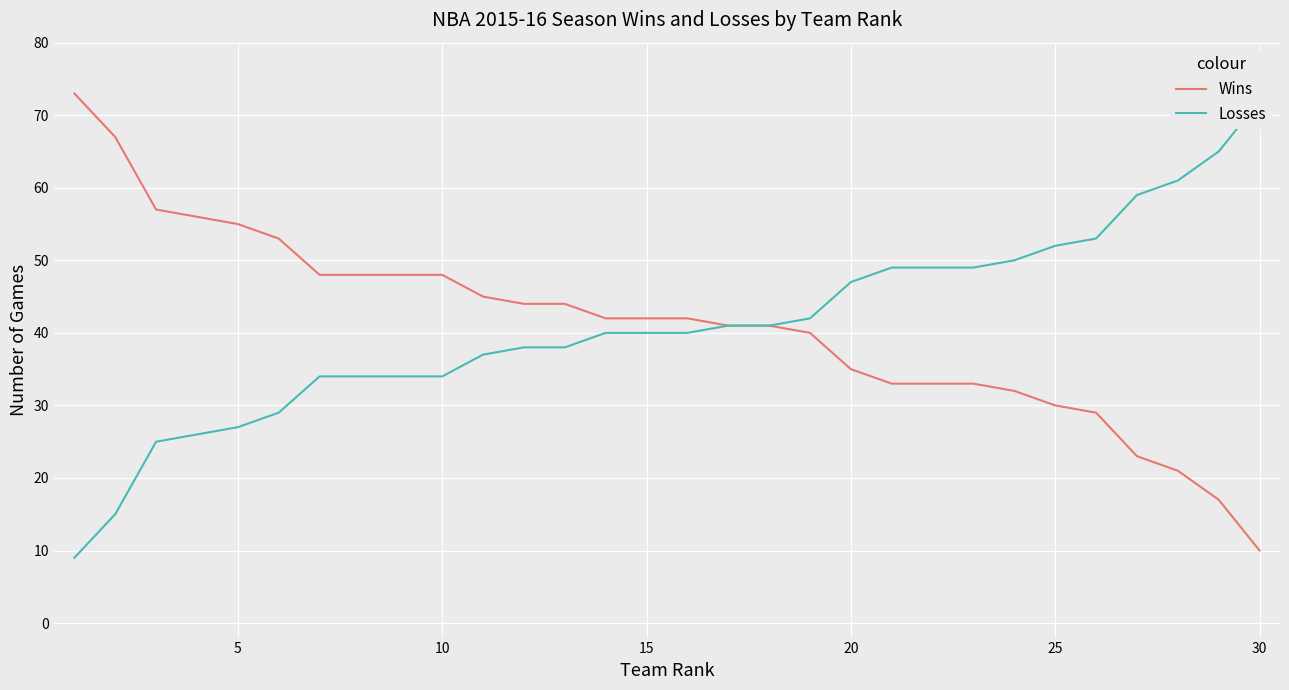

What is the approximate value of Wins at 25, to the nearest 5?

30